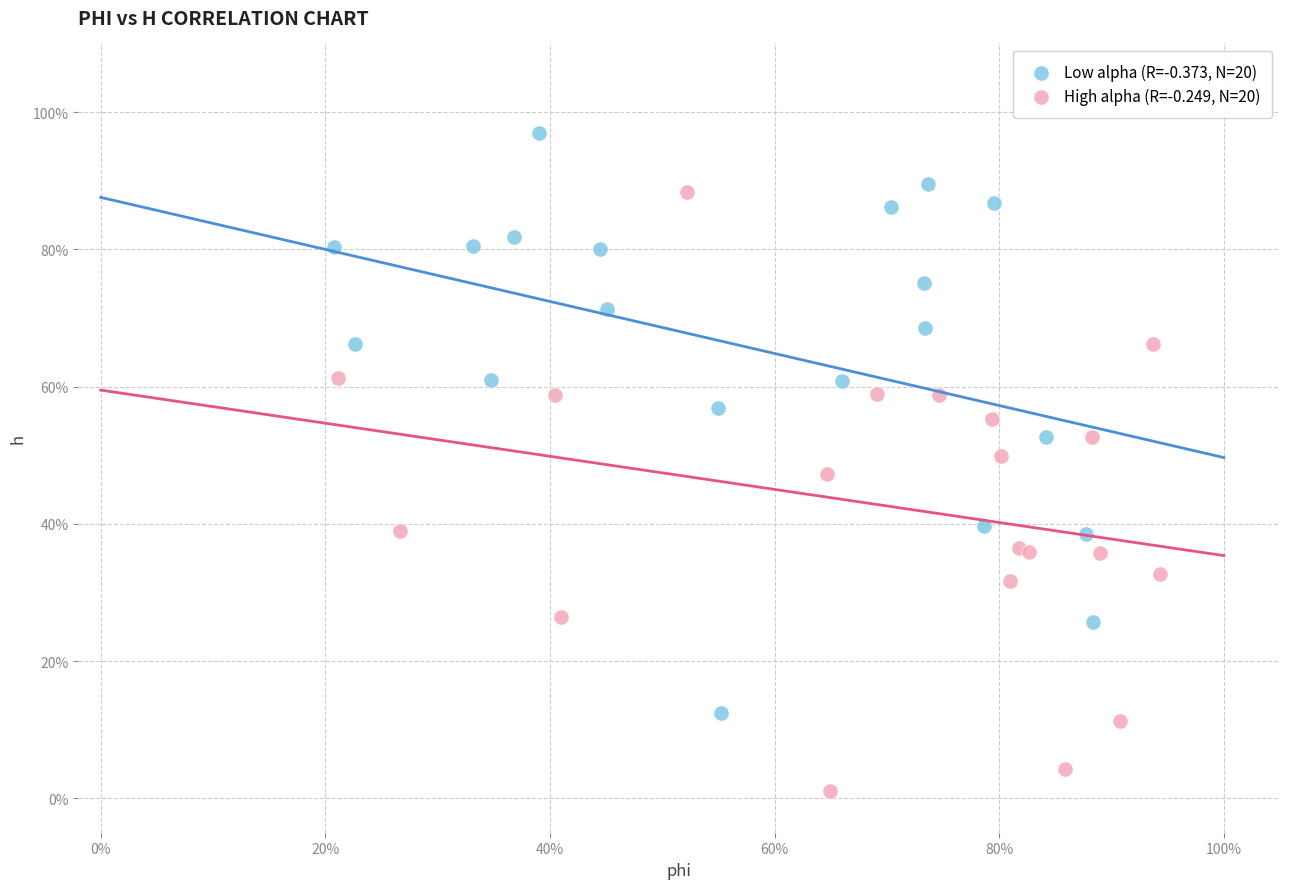

What are all the series names shown in the legend?

Low alpha (R=-0.373, N=20), High alpha (R=-0.249, N=20)